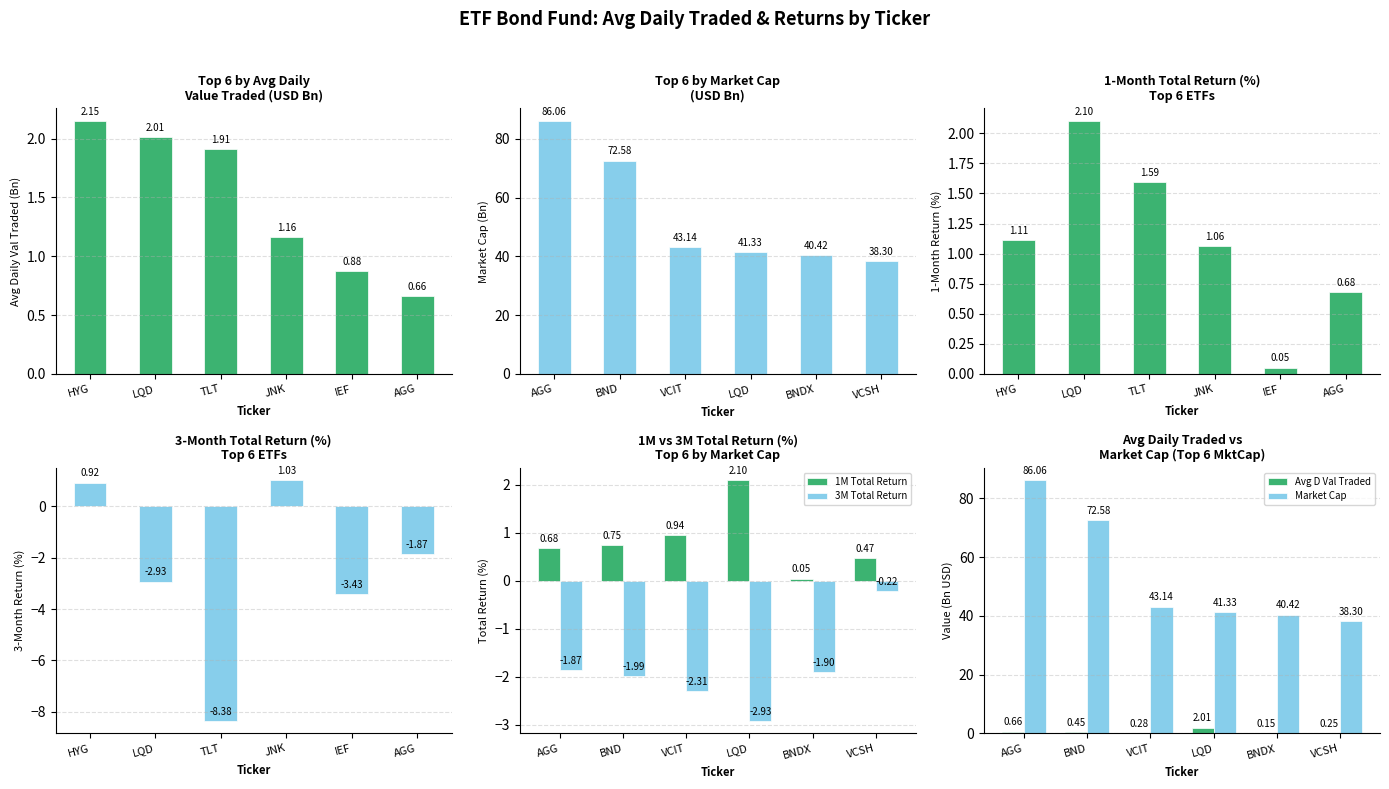

Reading left to right, transcribe all the data shown in this chart.

Avg D Val Traded: 0.7	0.4	0.3	2.0	0.2	0.3
Market Cap: 86.1	72.6	43.1	41.3	40.4	38.3
1M Total Return: 0.7	0.7	0.9	2.1	0.0	0.5
3M Total Return: -1.9	-2.0	-2.3	-2.9	-1.9	-0.2